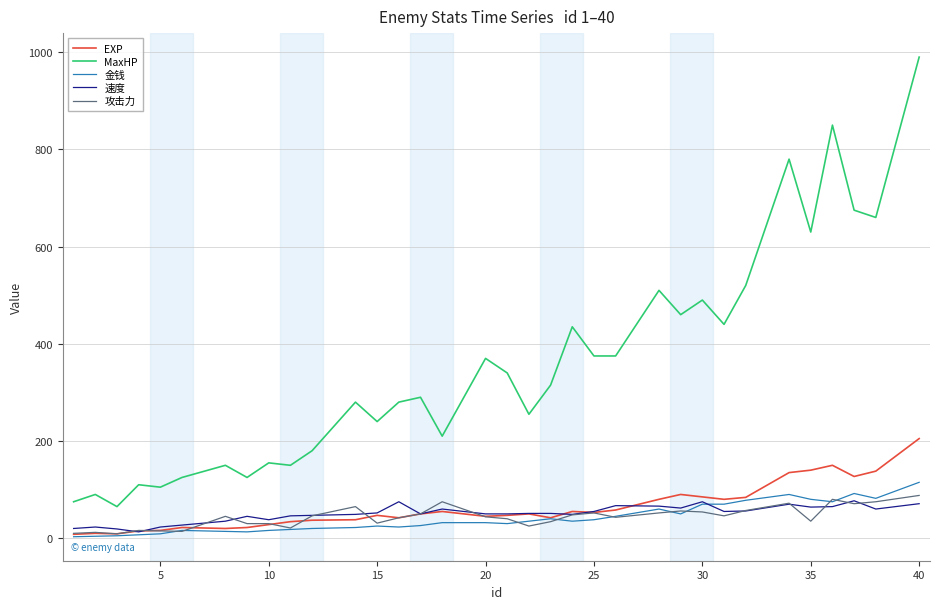

Which series has the largest total across all categories?

MaxHP